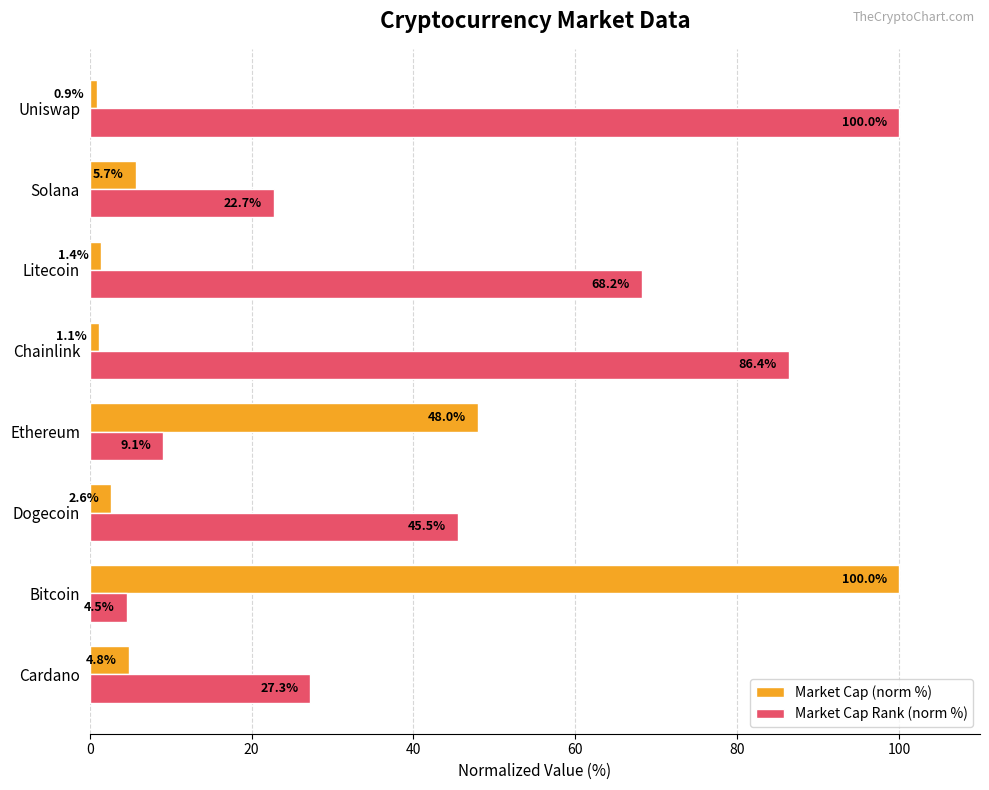

How many categories are shown in the chart?

8